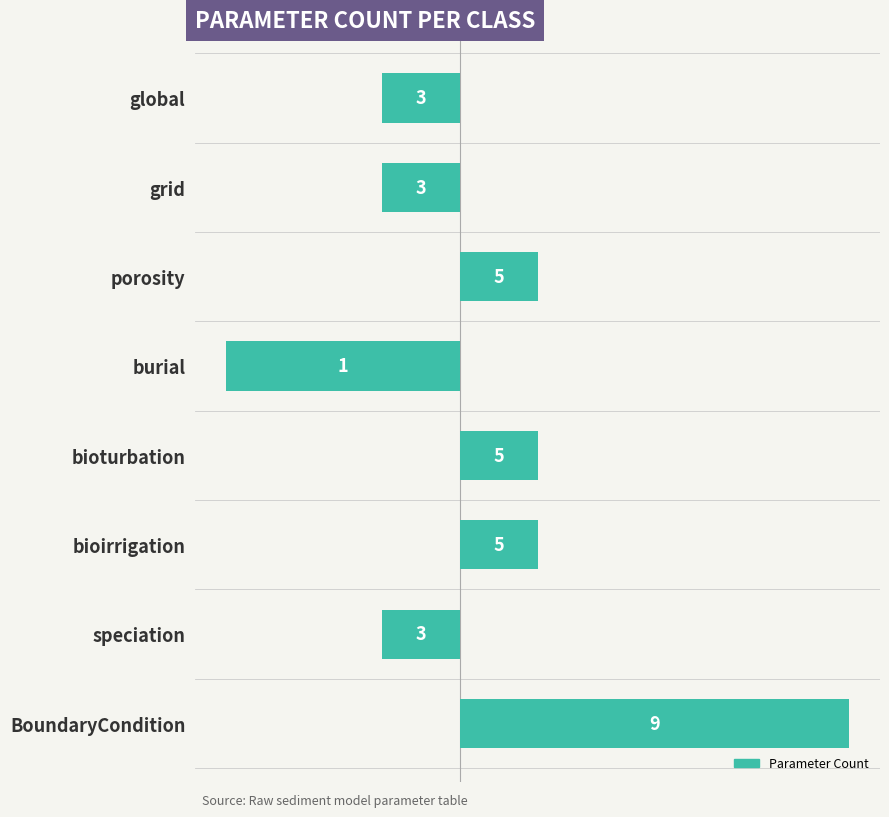

Reading top to bottom, what are all the values shown in this chart?

-1	-1	1	-3	1	1	-1	5